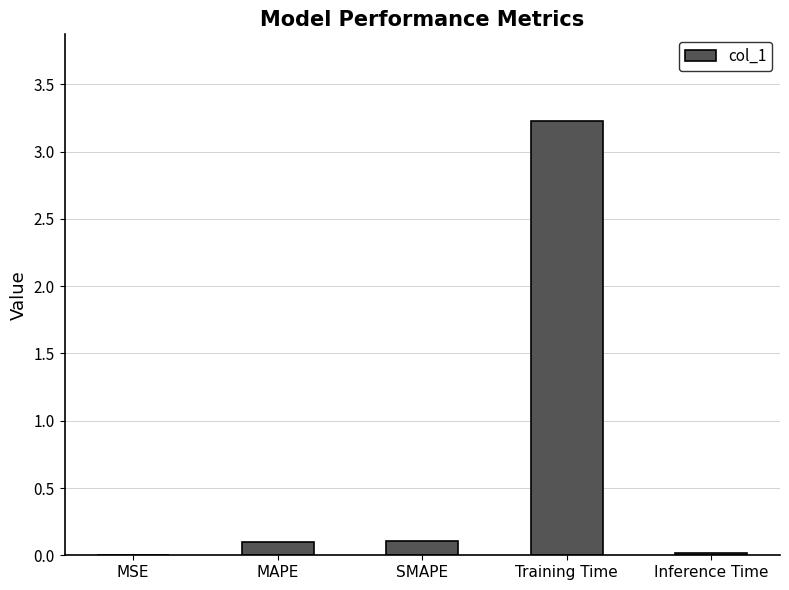

Between SMAPE and MSE, which is larger?

SMAPE